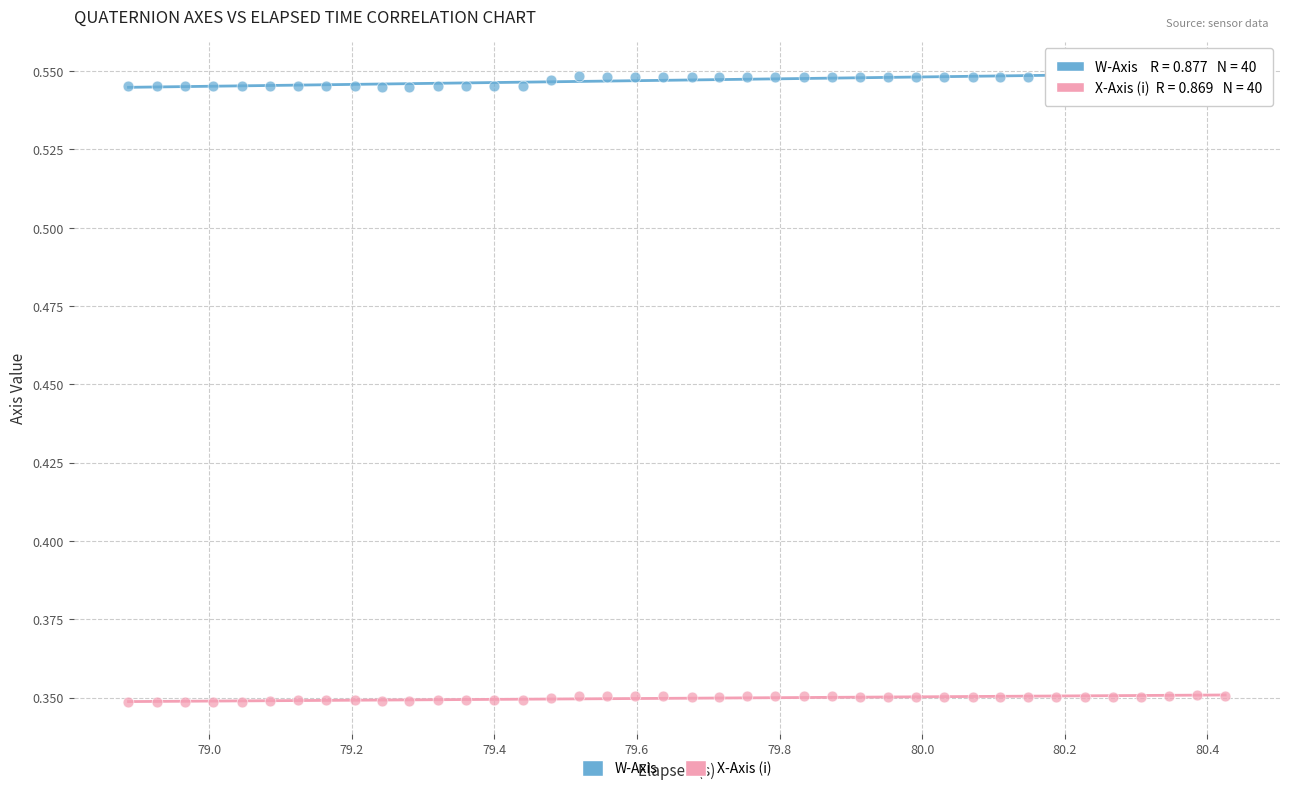

Which series contains the lowest Y value?

X-Axis (i)